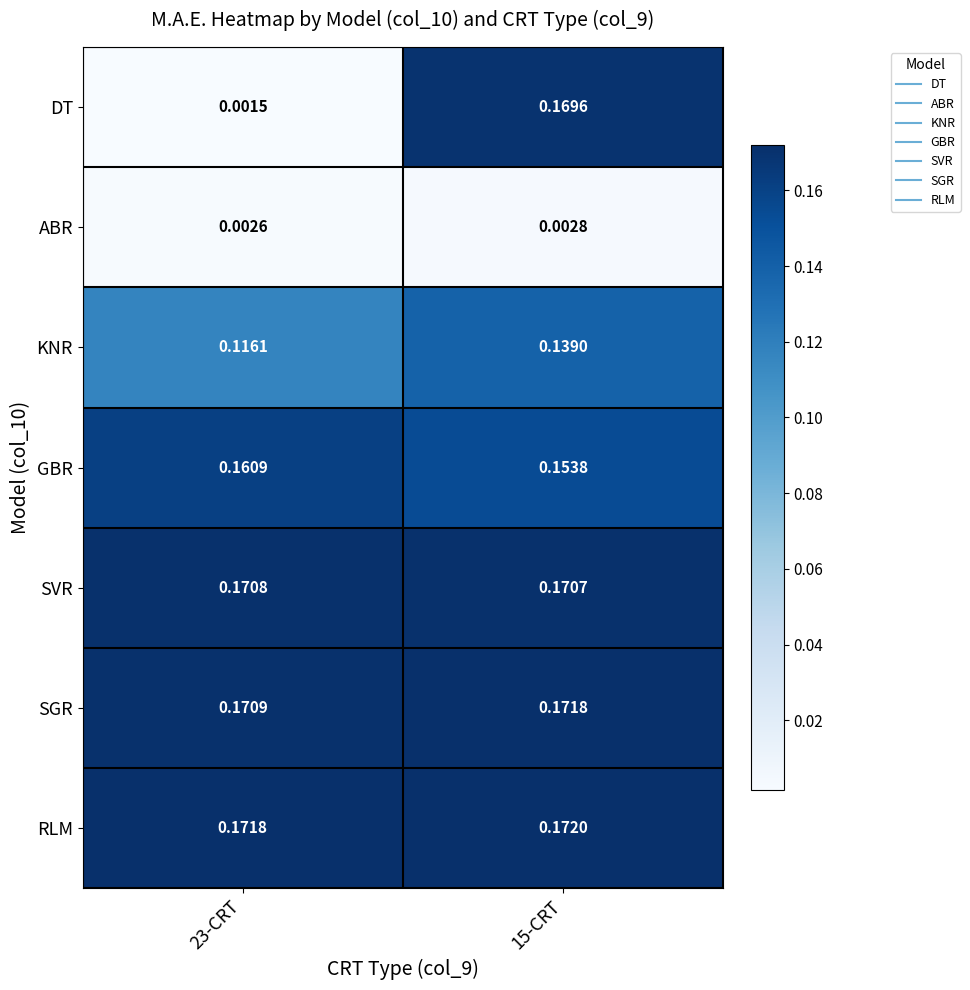

Between 23-CRT and 15-CRT, which series saw the biggest shift?

DT